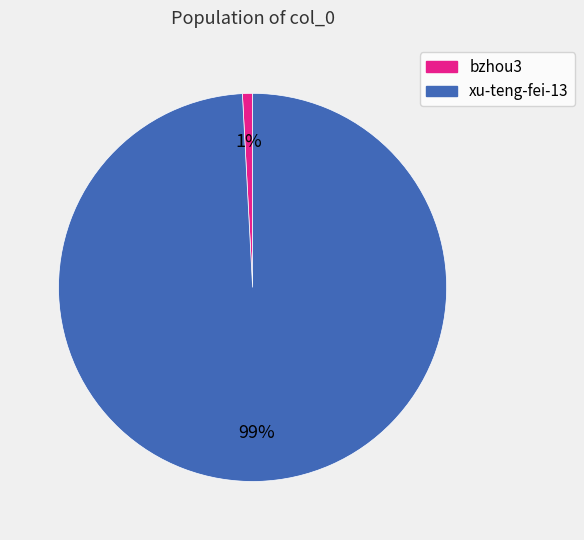

To the nearest percent, what is the difference between the bzhou3 and xu-teng-fei-13 slice percentages?

98%